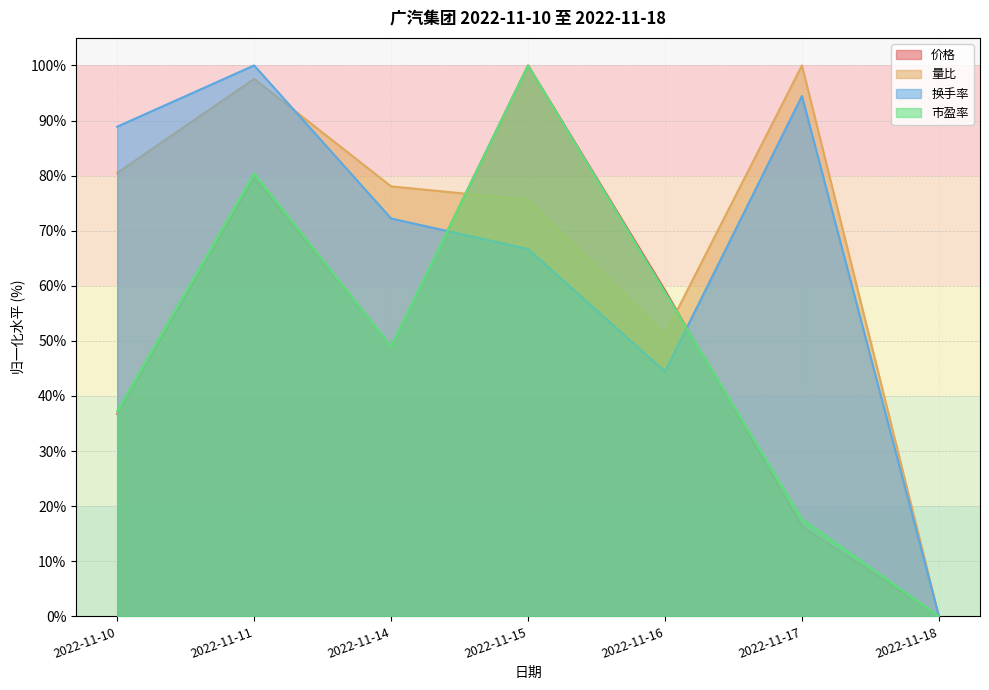

Is it true that 量比 equals 143.3 at 2022-11-10?

False